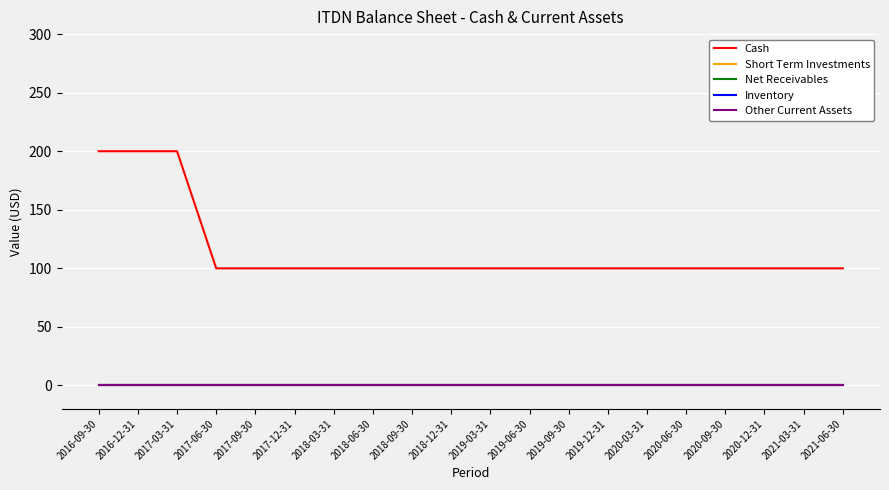

Reading left to right, extract all data points from this chart.

Cash: 2016-09-30=200	2016-12-31=200	2017-03-31=200	2017-06-30=100	2017-09-30=100	2017-12-31=100	2018-03-31=100	2018-06-30=100	2018-09-30=100	2018-12-31=100	2019-03-31=100	2019-06-30=100	2019-09-30=100	2019-12-31=100	2020-03-31=100	2020-06-30=100	2020-09-30=100	2020-12-31=100	2021-03-31=100	2021-06-30=100
Short Term Investments: 2016-09-30=0	2016-12-31=0	2017-03-31=0	2017-06-30=0	2017-09-30=0	2017-12-31=0	2018-03-31=0	2018-06-30=0	2018-09-30=0	2018-12-31=0	2019-03-31=0	2019-06-30=0	2019-09-30=0	2019-12-31=0	2020-03-31=0	2020-06-30=0	2020-09-30=0	2020-12-31=0	2021-03-31=0	2021-06-30=0
Net Receivables: 2016-09-30=0	2016-12-31=0	2017-03-31=0	2017-06-30=0	2017-09-30=0	2017-12-31=0	2018-03-31=0	2018-06-30=0	2018-09-30=0	2018-12-31=0	2019-03-31=0	2019-06-30=0	2019-09-30=0	2019-12-31=0	2020-03-31=0	2020-06-30=0	2020-09-30=0	2020-12-31=0	2021-03-31=0	2021-06-30=0
Inventory: 2016-09-30=0	2016-12-31=0	2017-03-31=0	2017-06-30=0	2017-09-30=0	2017-12-31=0	2018-03-31=0	2018-06-30=0	2018-09-30=0	2018-12-31=0	2019-03-31=0	2019-06-30=0	2019-09-30=0	2019-12-31=0	2020-03-31=0	2020-06-30=0	2020-09-30=0	2020-12-31=0	2021-03-31=0	2021-06-30=0
Other Current Assets: 2016-09-30=0	2016-12-31=0	2017-03-31=0	2017-06-30=0	2017-09-30=0	2017-12-31=0	2018-03-31=0	2018-06-30=0	2018-09-30=0	2018-12-31=0	2019-03-31=0	2019-06-30=0	2019-09-30=0	2019-12-31=0	2020-03-31=0	2020-06-30=0	2020-09-30=0	2020-12-31=0	2021-03-31=0	2021-06-30=0